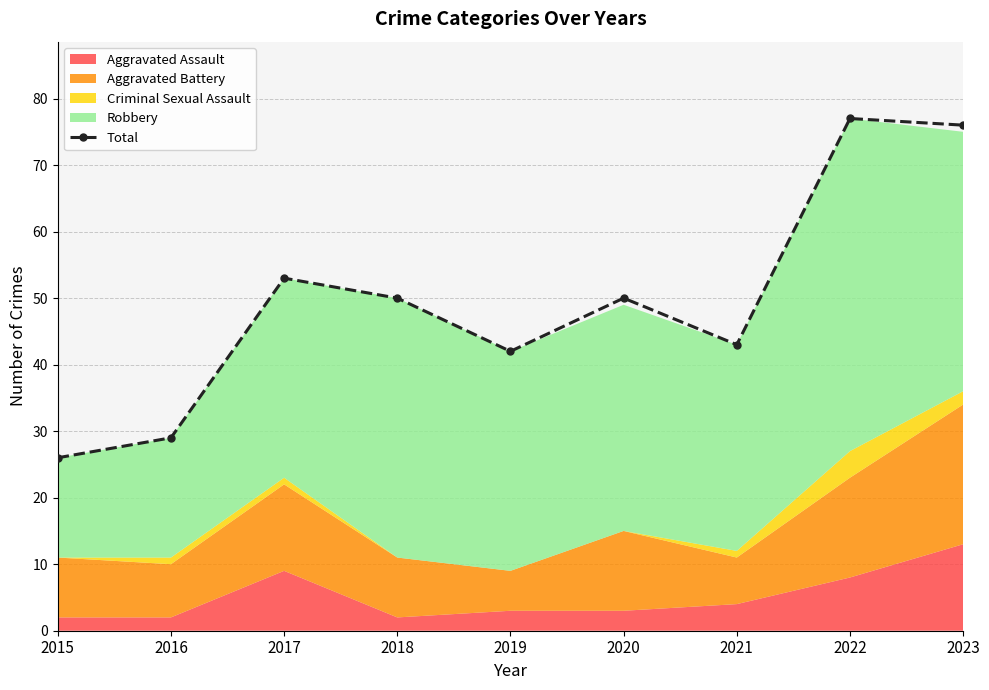

How many lines are shown in the chart?

1